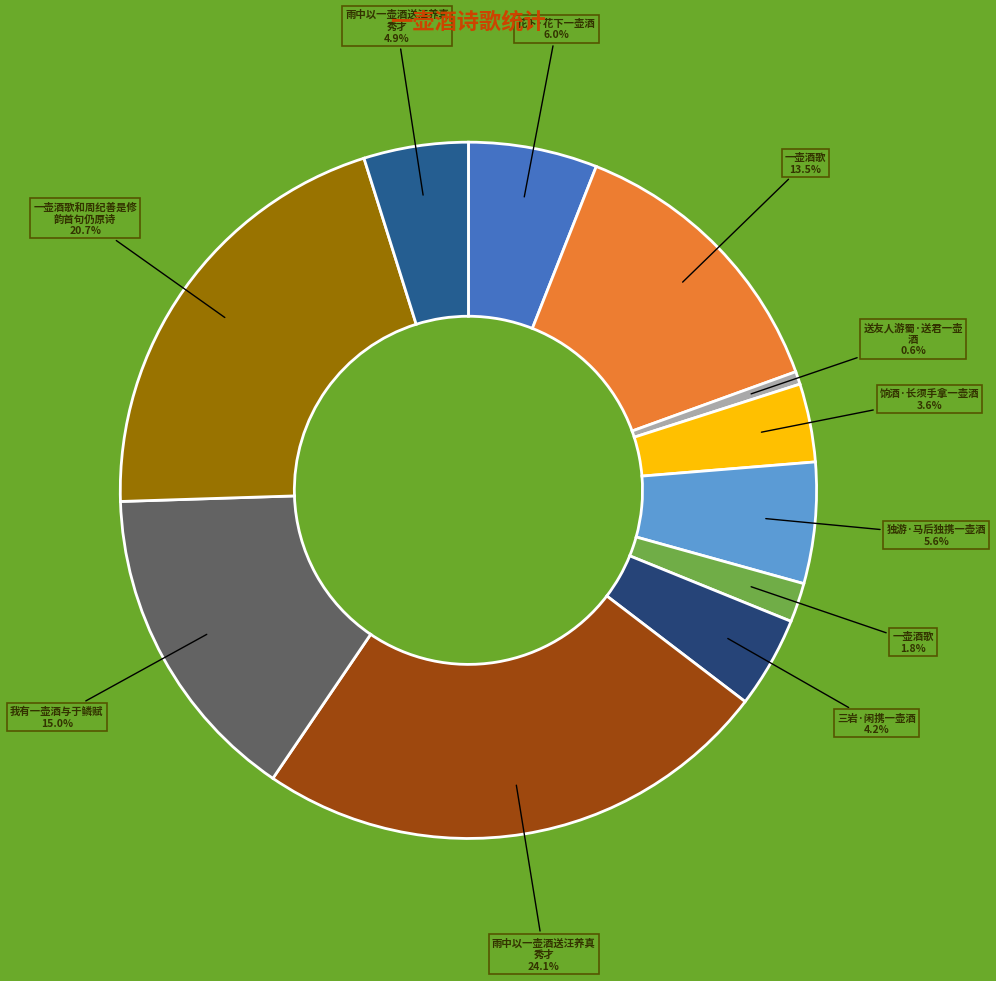

Rank the categories by value from highest to lowest.

雨中以一壶酒送汪养真秀才, 一壶酒歌和周纪善是修韵首句仍原诗, 我有一壶酒与于鳞赋, 一壶酒歌, 花下·花下一壶酒, 独游·马后独携一壶酒, 雨中以一壶酒送汪养真秀才, 三岩·闲携一壶酒, 饷酒·长须手拿一壶酒, 一壶酒歌, 送友人游蜀·送君一壶酒